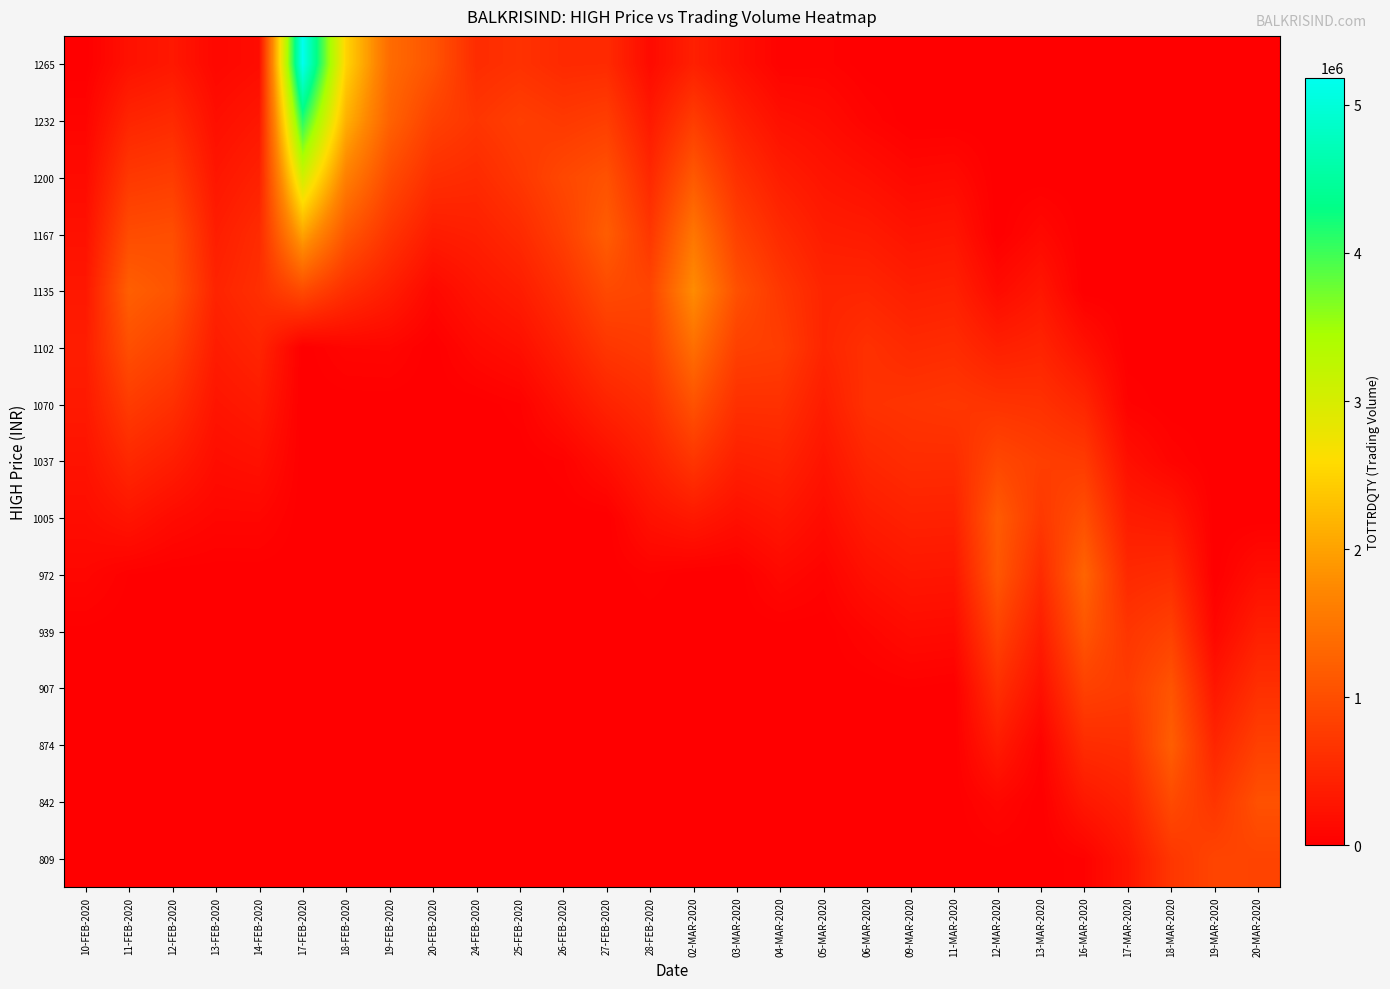

What is the difference between the highest and lowest values at 25-FEB-2020?

799828.5